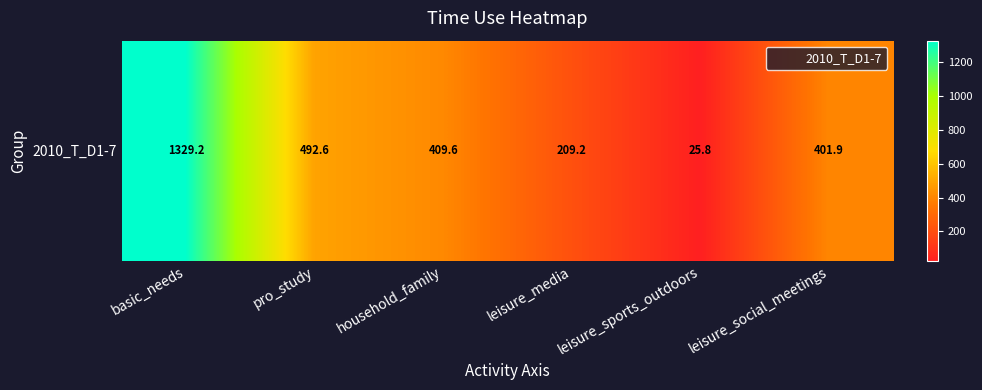

What is the difference between the values at household_family and leisure_sports_outdoors?

383.8